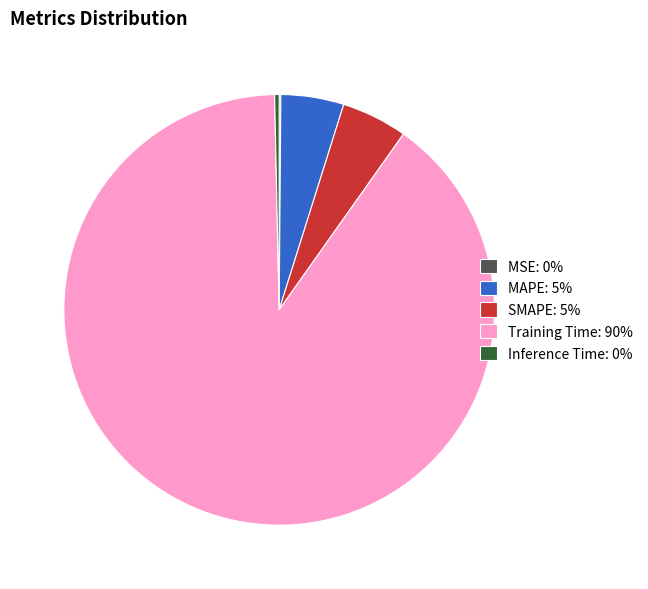

Is Training Time the majority of the pie?

Yes